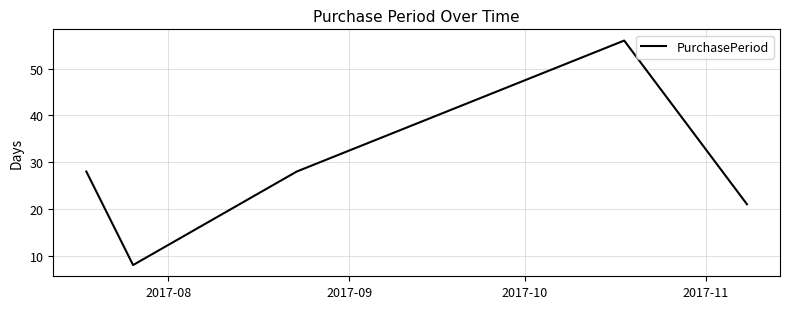

What is the minimum value shown in the chart?

8